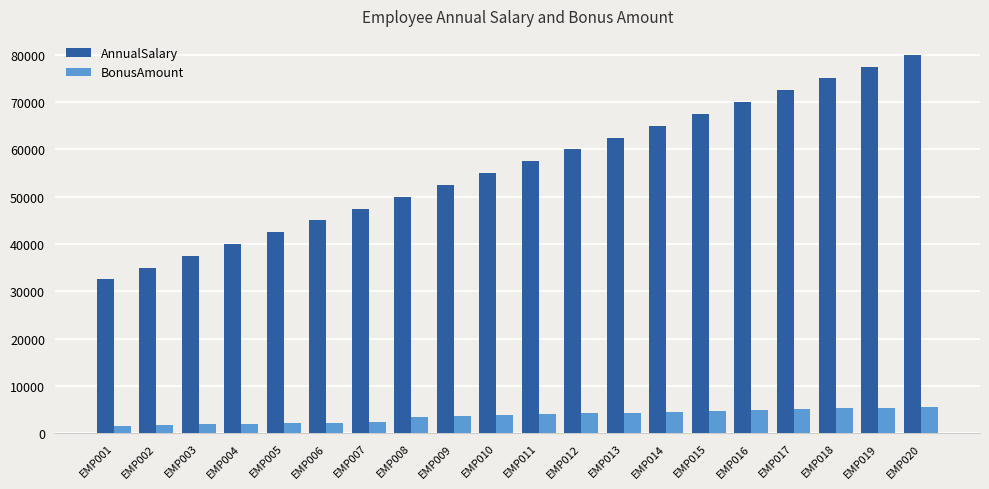

At which label does AnnualSalary reach its peak?

EMP020